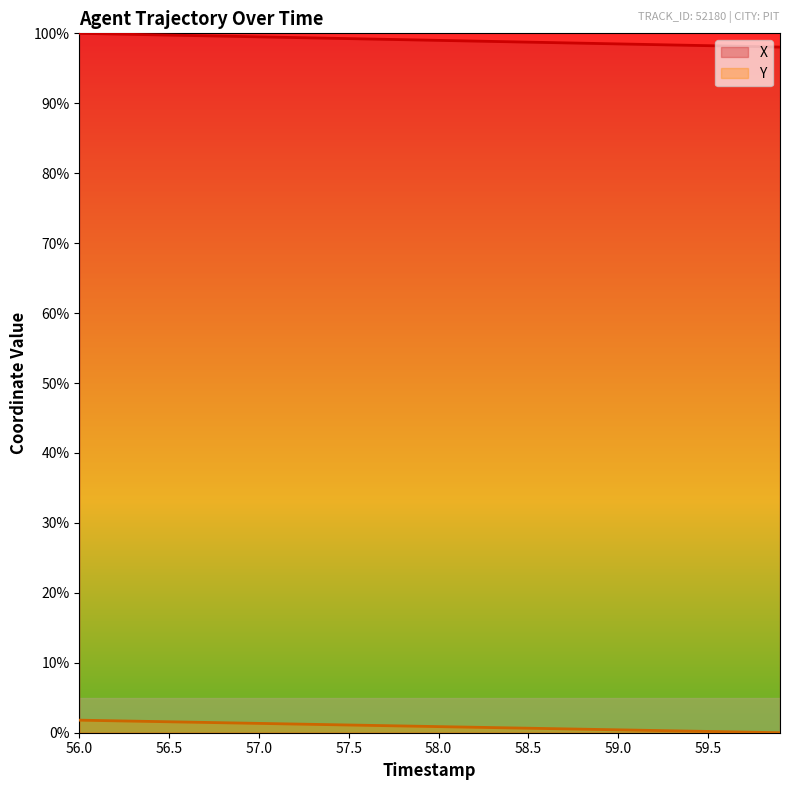

True or false: X and Y cross at least once.

False